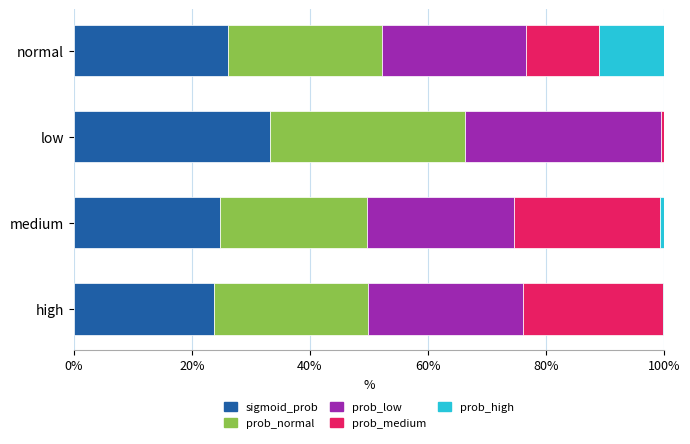

What is the value of the prob_low bar at the 4th from the left?

0.3